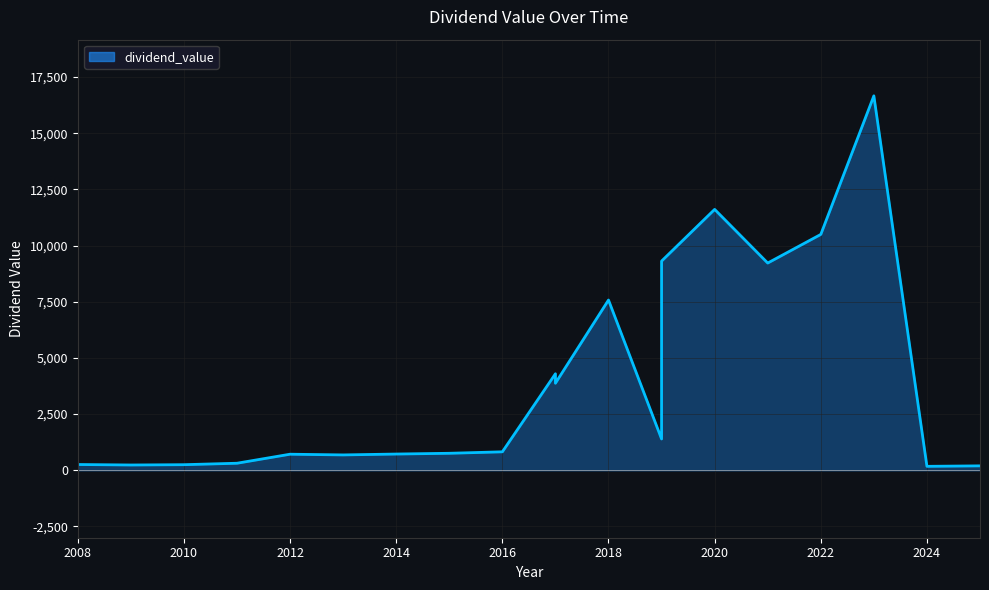

How many interior local peaks (higher than both neighbors) does the data have?

5